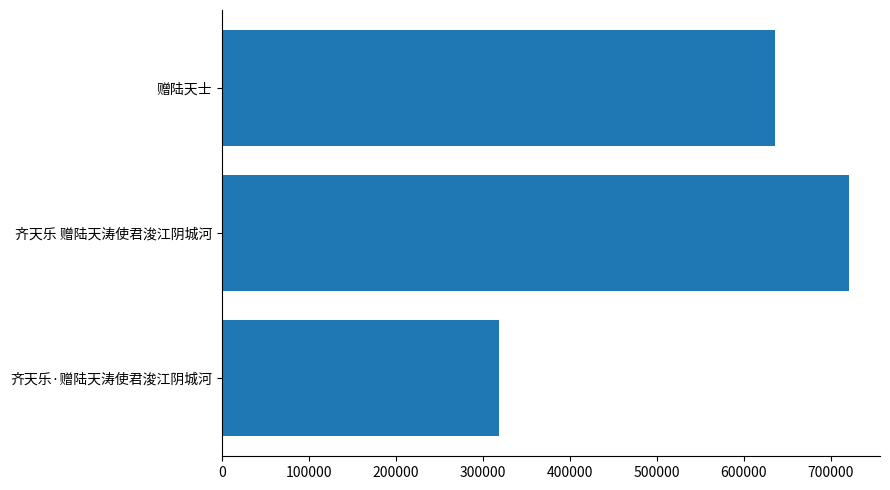

What is the sum of all values?

1673928